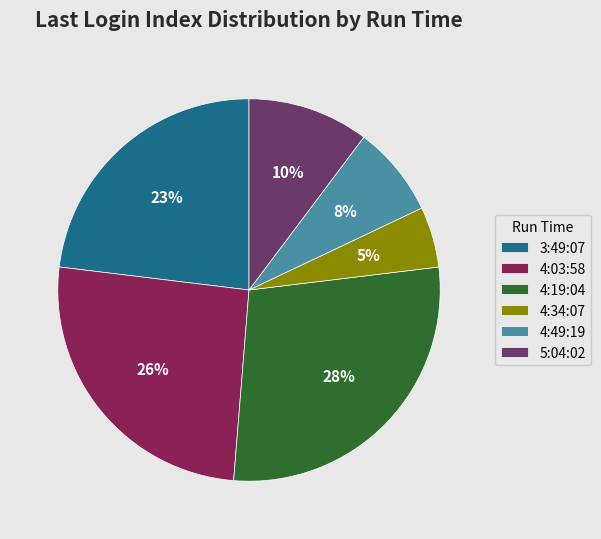

Combined, do 5:04:02 and 4:34:07 account for over 50%?

No